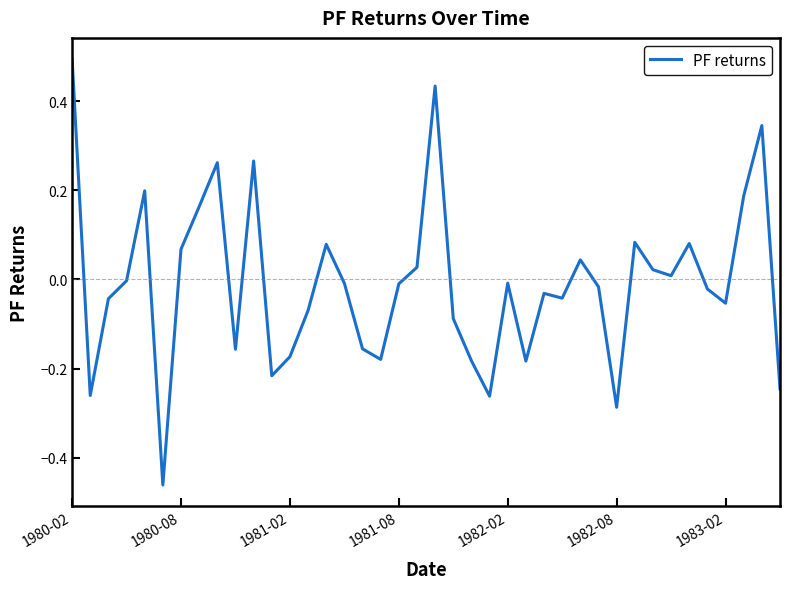

What is the sum of all values?

-0.4